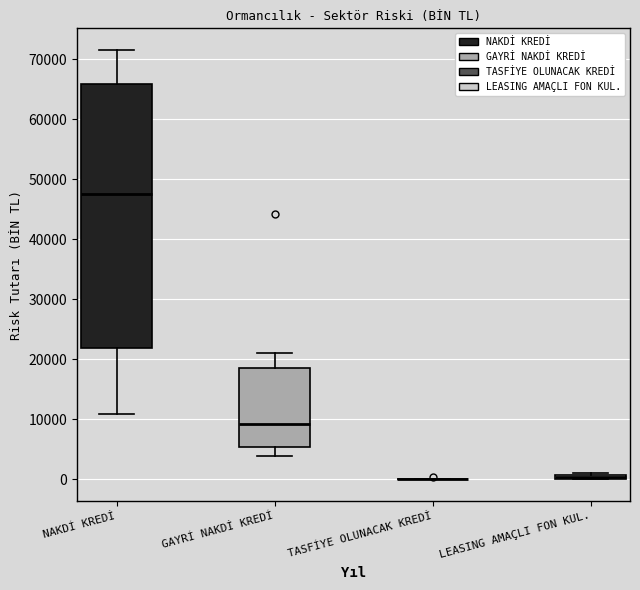

Where is the lower edge of the box for LEASING AMAÇLI FON KUL. on the y-axis? The values are not printed on the chart, so give them approximately, as read against the axis.

0